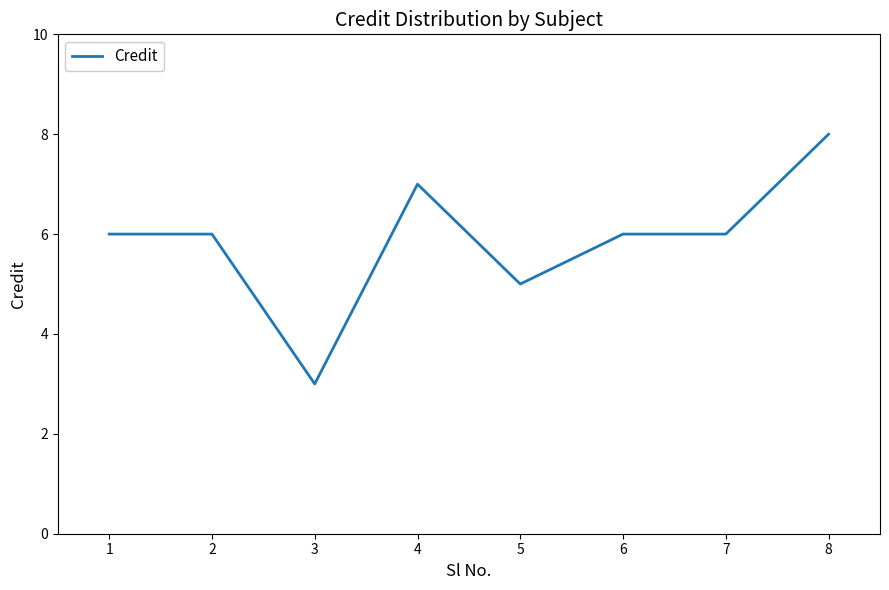

Count the number of categories in the chart.

8